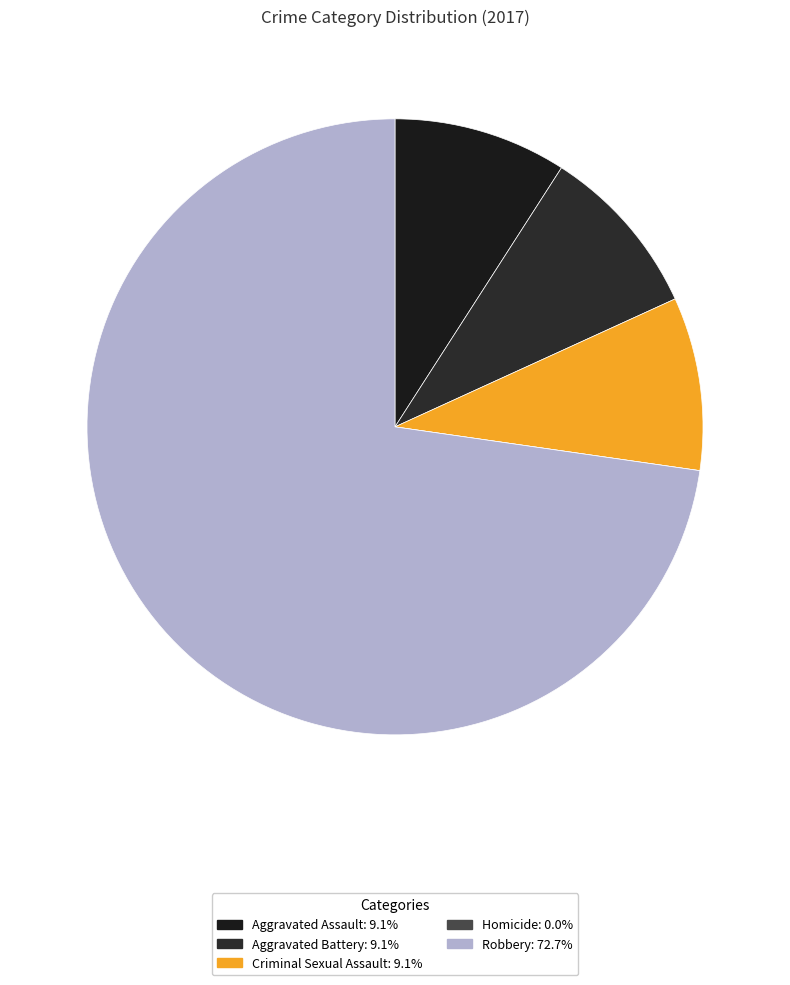

How many segments does this pie chart have?

5